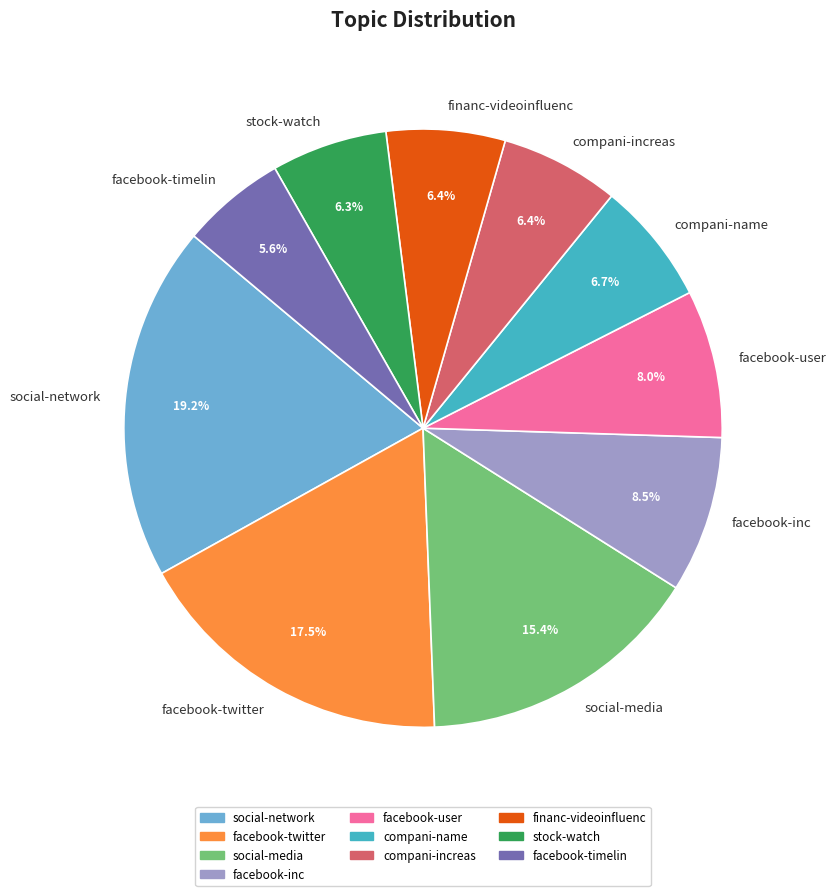

Which slice is the smallest?

facebook-timelin